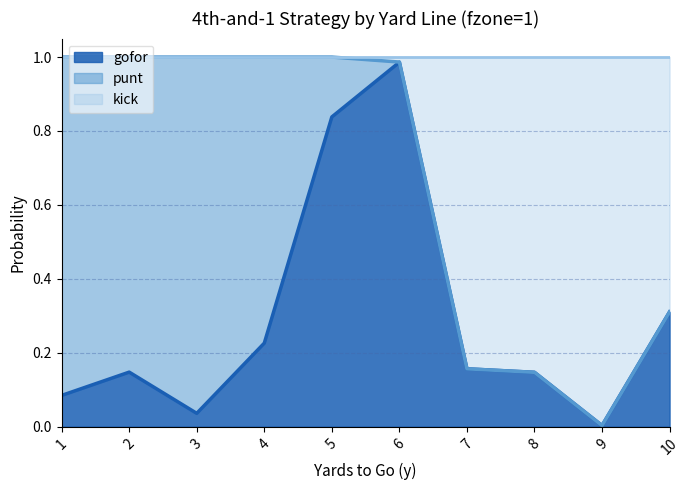

List the labels in order of gofor value, largest first.

6, 5, 10, 4, 7, 2, 8, 1, 3, 9